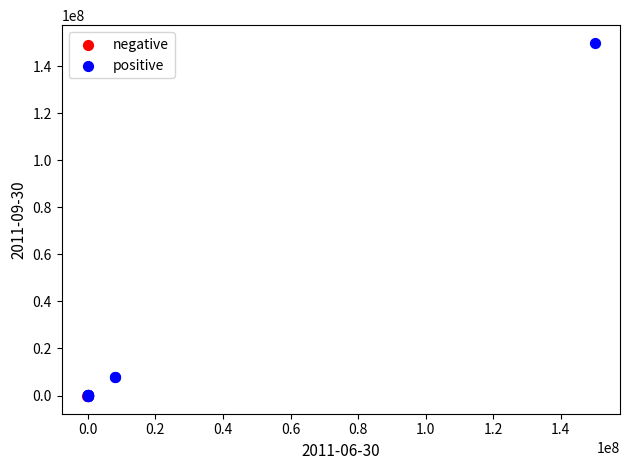

Which series reaches the maximum Y coordinate?

positive